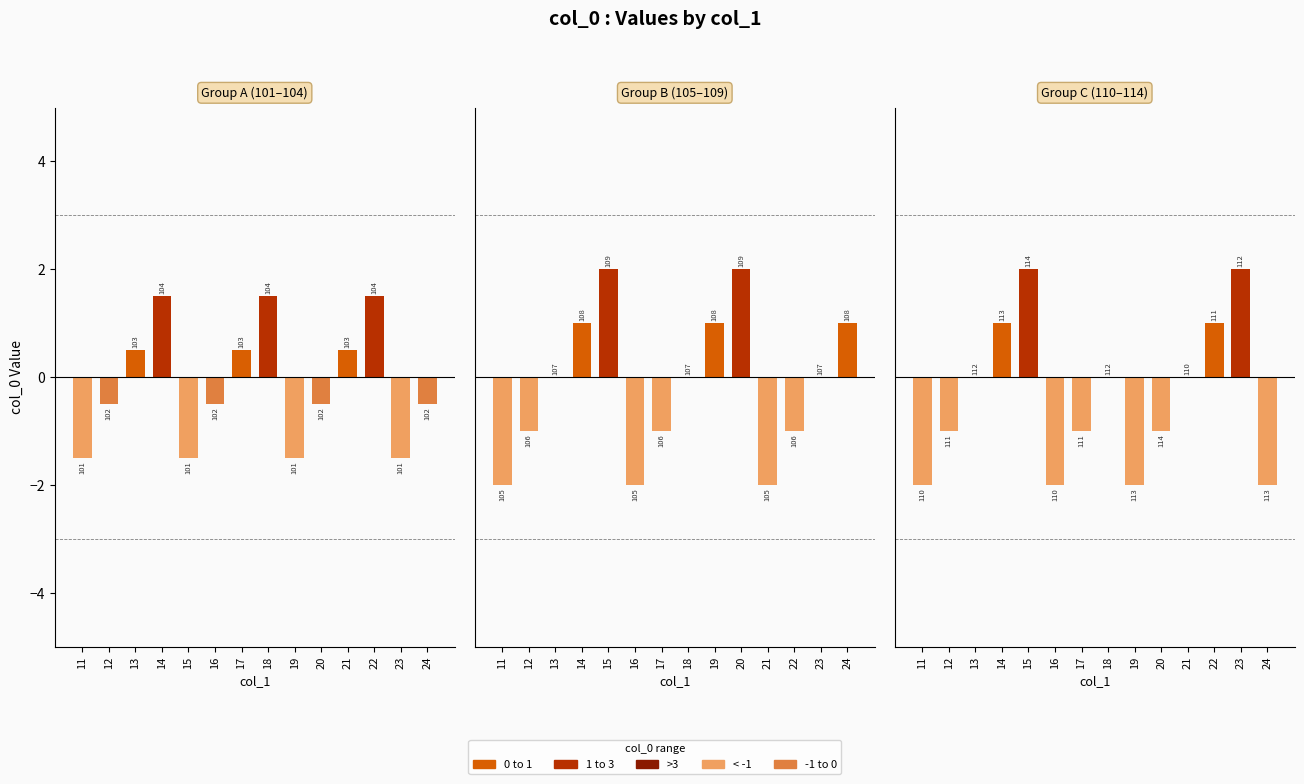

Which series has the largest range (max minus min)?

Group B (105–109)